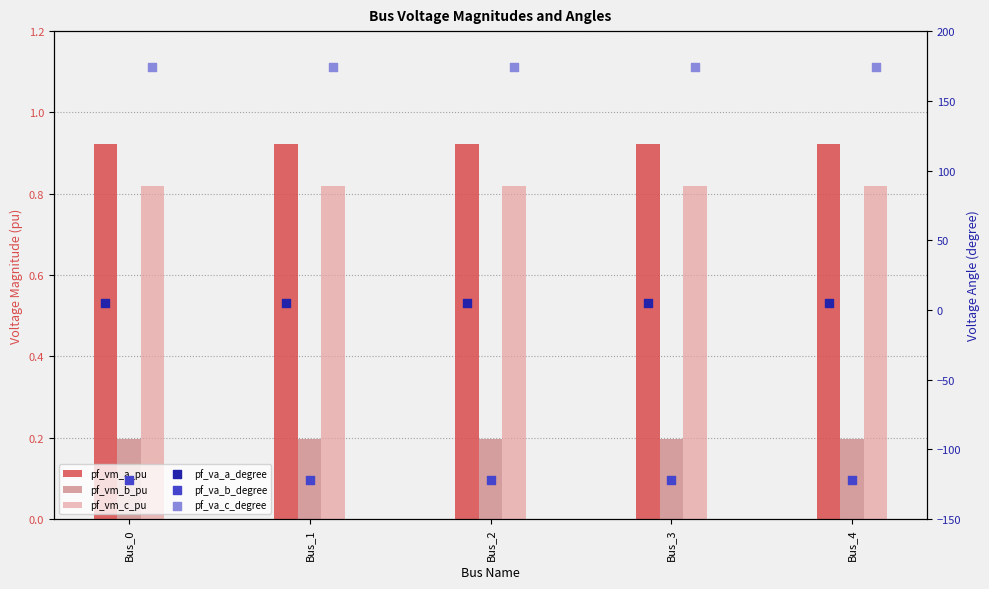

Which series reaches the maximum Y coordinate?

pf_va_c_degree